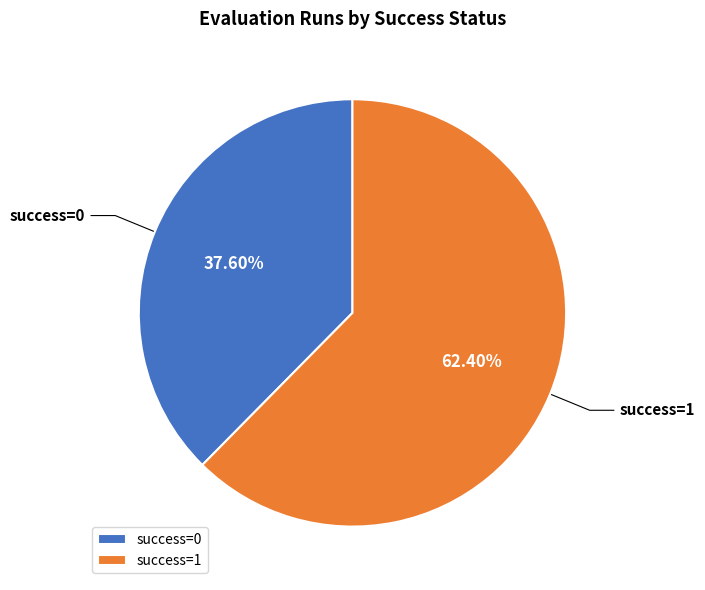

To the nearest percent, what is the average slice percentage?

50%